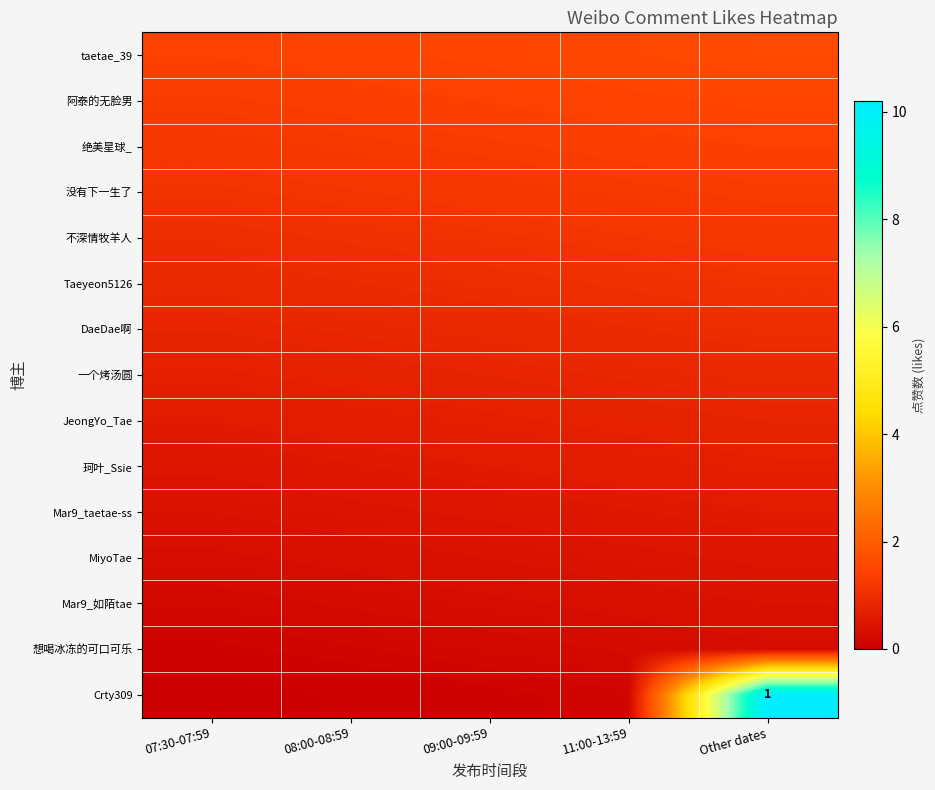

Count the number of data series in this chart.

15